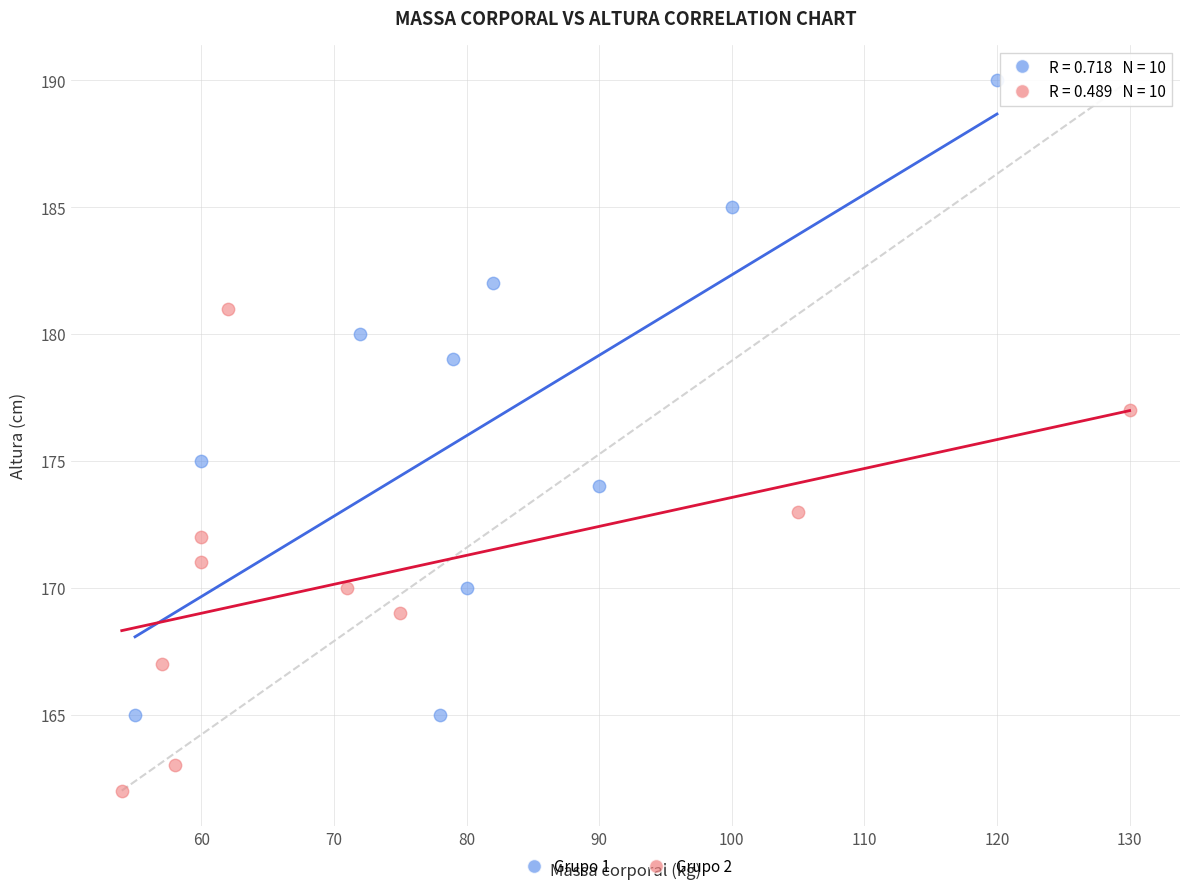

Which series has the widest spread of Y values?

Grupo 1